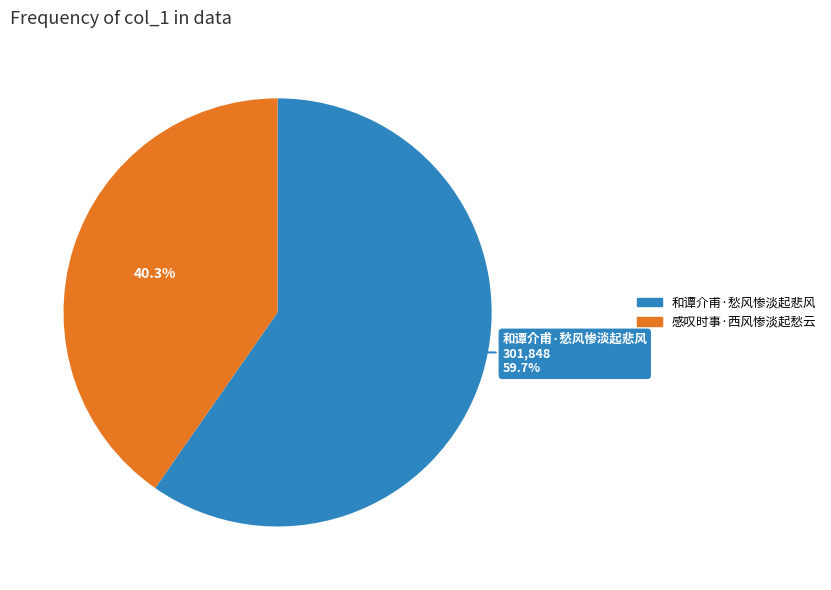

What is the ratio of the value at 和谭介甫·愁风惨淡起悲风 to the value at 感叹时事·西风惨淡起愁云?

1.5